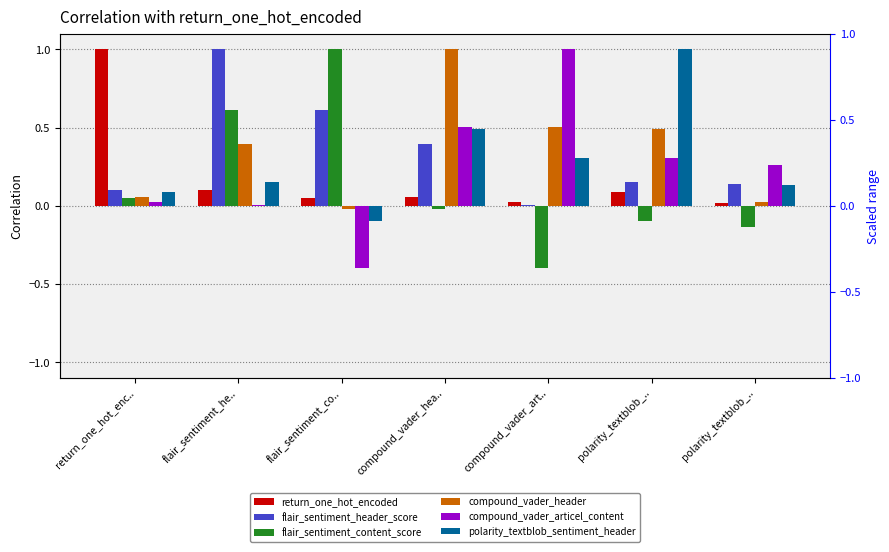

Reading right to left, what are all the values shown in this chart?

return_one_hot_encoded: polarity_textblob_..=0.0	polarity_textblob_..=0.1	compound_vader_art..=0.0	compound_vader_hea..=0.1	flair_sentiment_co..=0.0	flair_sentiment_he..=0.1	return_one_hot_enc..=1.0
flair_sentiment_header_score: polarity_textblob_..=0.1	polarity_textblob_..=0.2	compound_vader_art..=0.0	compound_vader_hea..=0.4	flair_sentiment_co..=0.6	flair_sentiment_he..=1.0	return_one_hot_enc..=0.1
flair_sentiment_content_score: polarity_textblob_..=-0.1	polarity_textblob_..=-0.1	compound_vader_art..=-0.4	compound_vader_hea..=-0.0	flair_sentiment_co..=1.0	flair_sentiment_he..=0.6	return_one_hot_enc..=0.0
compound_vader_header: polarity_textblob_..=0.0	polarity_textblob_..=0.5	compound_vader_art..=0.5	compound_vader_hea..=1.0	flair_sentiment_co..=-0.0	flair_sentiment_he..=0.4	return_one_hot_enc..=0.1
compound_vader_articel_content: polarity_textblob_..=0.3	polarity_textblob_..=0.3	compound_vader_art..=1.0	compound_vader_hea..=0.5	flair_sentiment_co..=-0.4	flair_sentiment_he..=0.0	return_one_hot_enc..=0.0
polarity_textblob_sentiment_header: polarity_textblob_..=0.1	polarity_textblob_..=1.0	compound_vader_art..=0.3	compound_vader_hea..=0.5	flair_sentiment_co..=-0.1	flair_sentiment_he..=0.2	return_one_hot_enc..=0.1